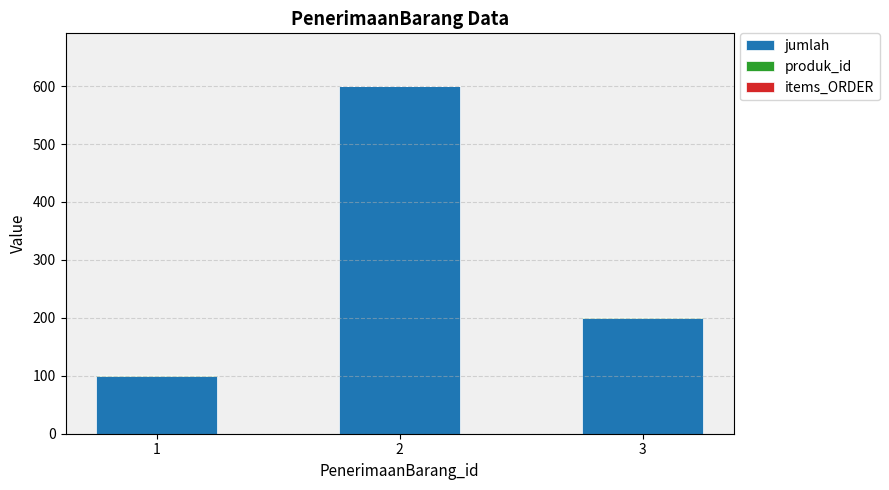

What is the sum of all jumlah values?

900